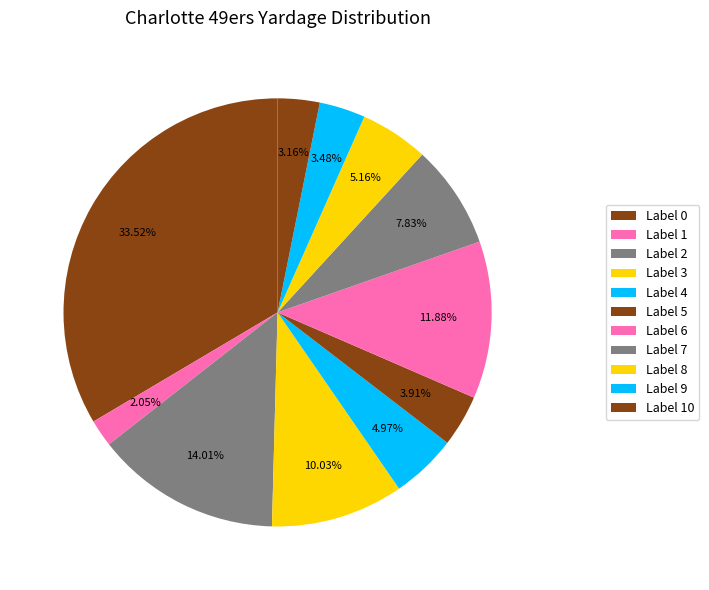

How many segments does this pie chart have?

11